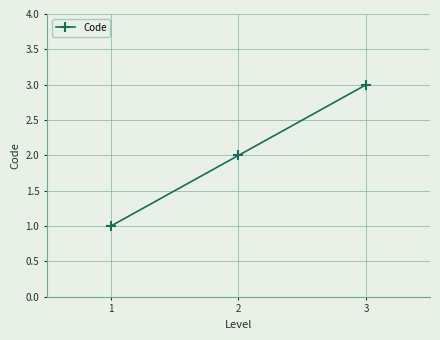

The chart shows a value of 3 at 3. True or false?

True